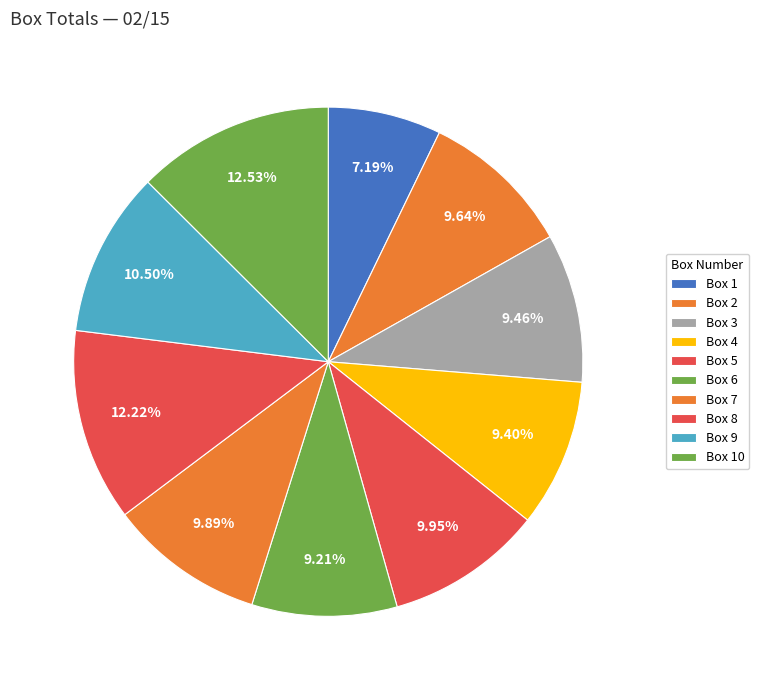

What is the largest slice in the pie chart?

Box 10